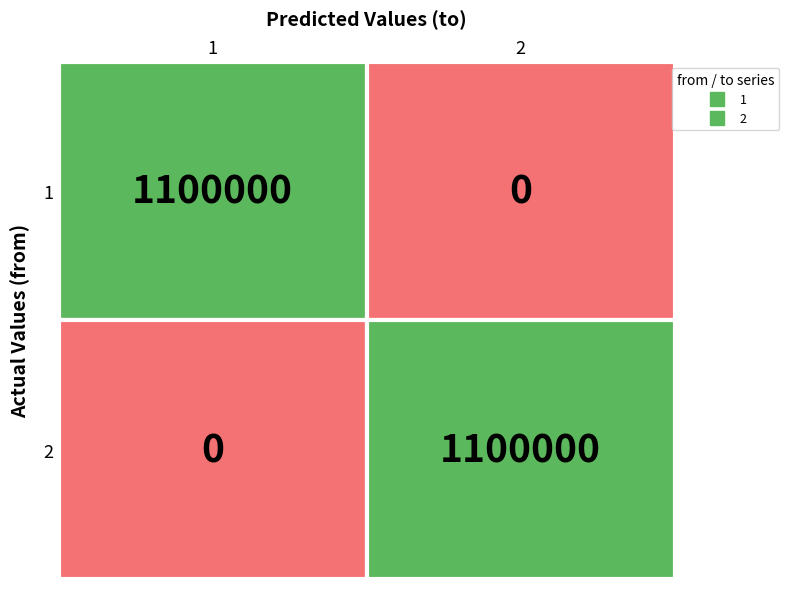

Is it true that 2 equals 703757 at 1?

False